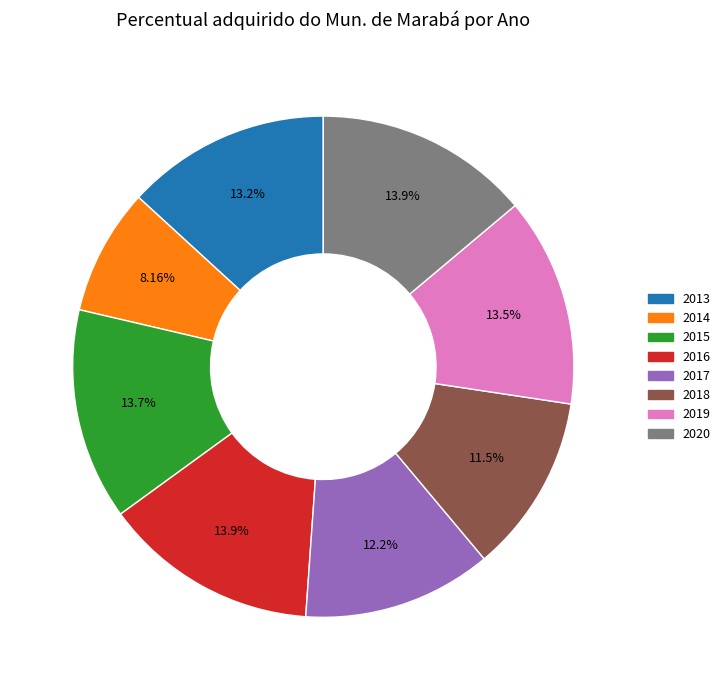

The 2018 slice represents 12% of the pie. True or false?

True